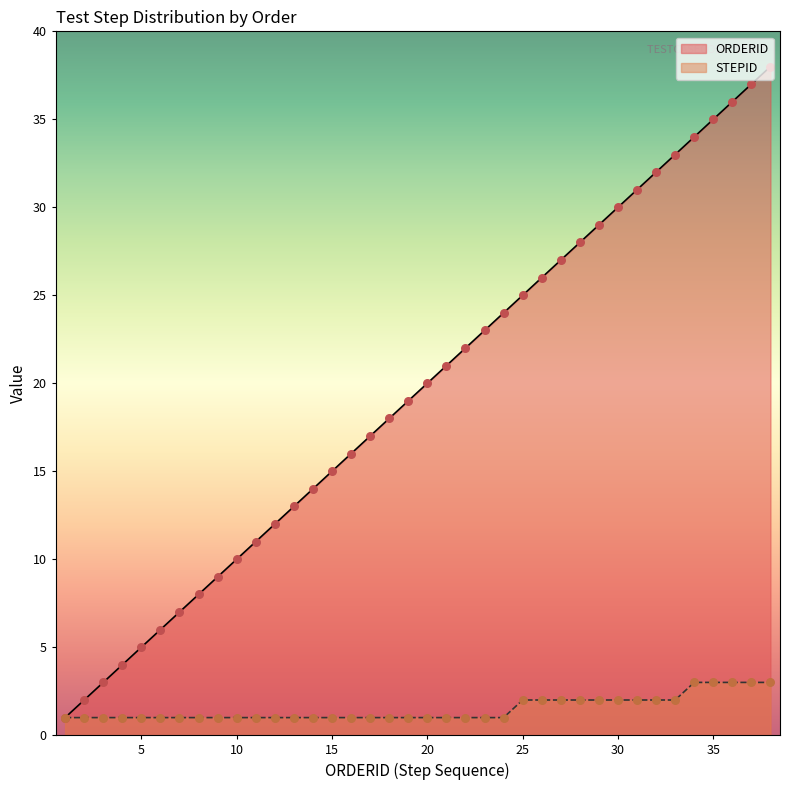

Which series reaches the minimum Y coordinate?

STEPID